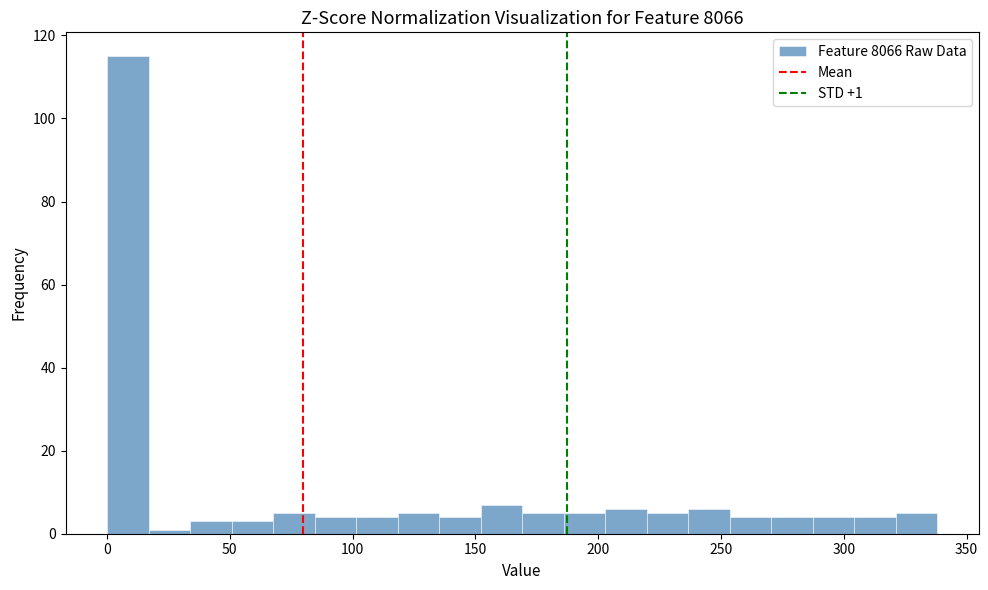

Around what value on the x-axis is the tallest bar? Give the approximate position of its centre, as read against the axis.

10